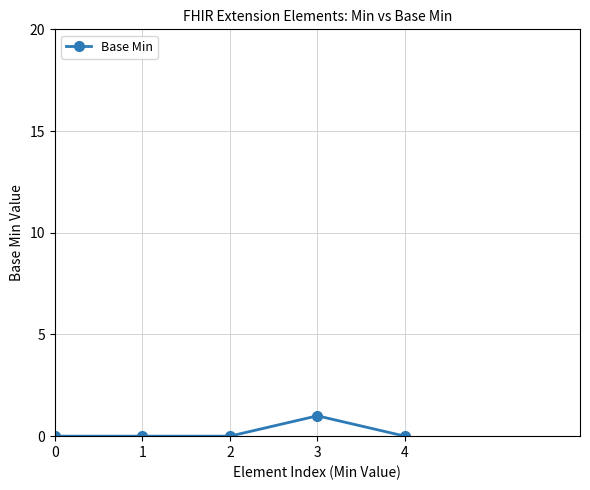

Is it true that the value at 0 is 0?

True